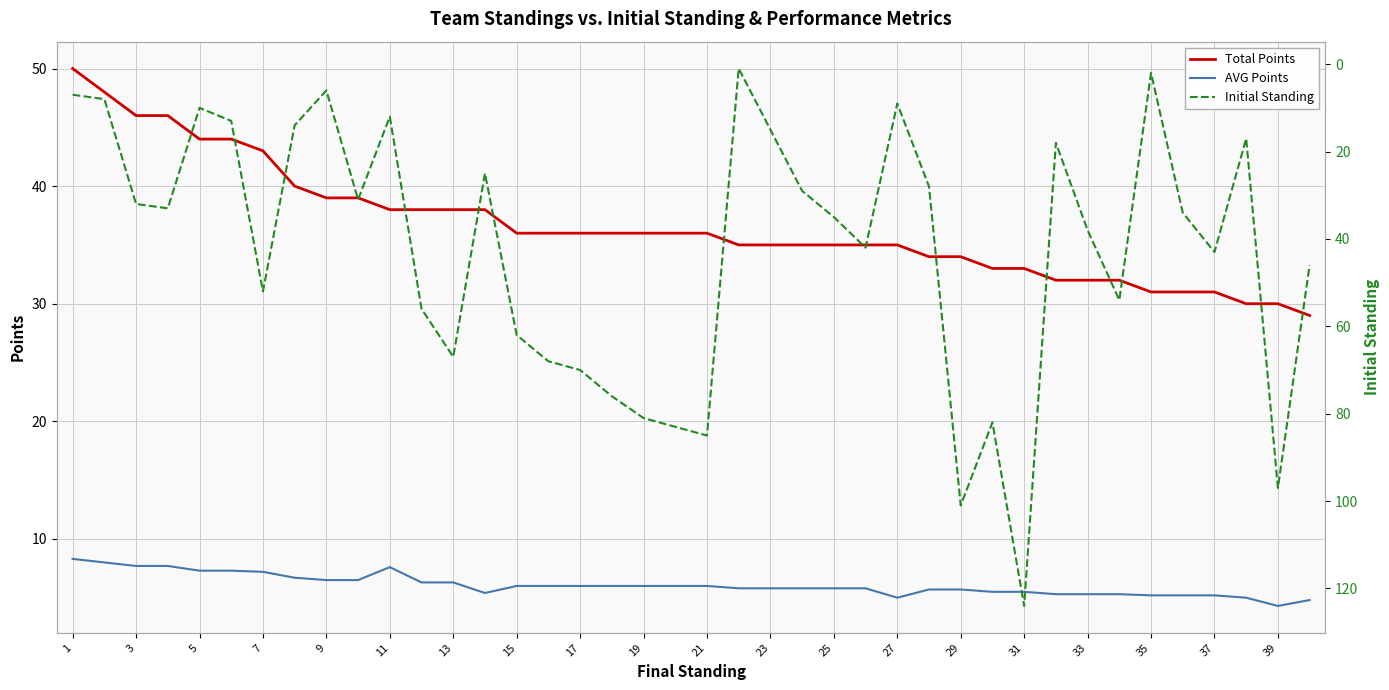

The value of AVG Points at 33 is 9.3. True or false?

False